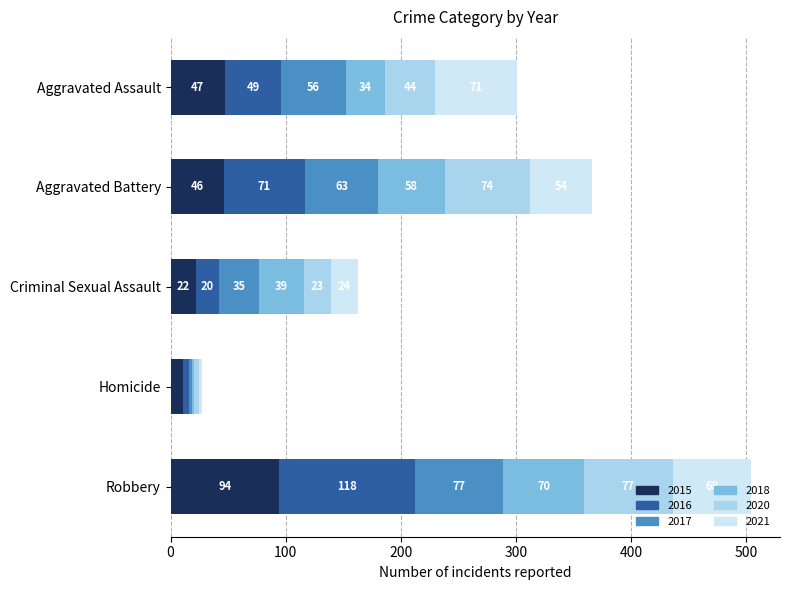

What is the total value across all series at Robbery?

504